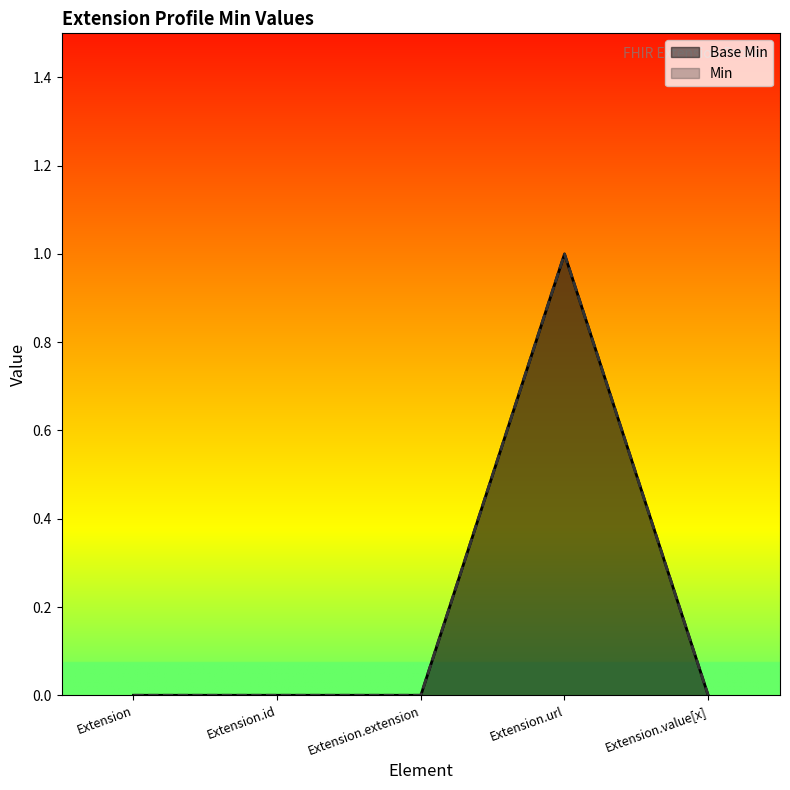

Reading left to right, extract all data points from this chart.

Base Min: 0	0	0	1	0
Min: 0	0	0	1	0